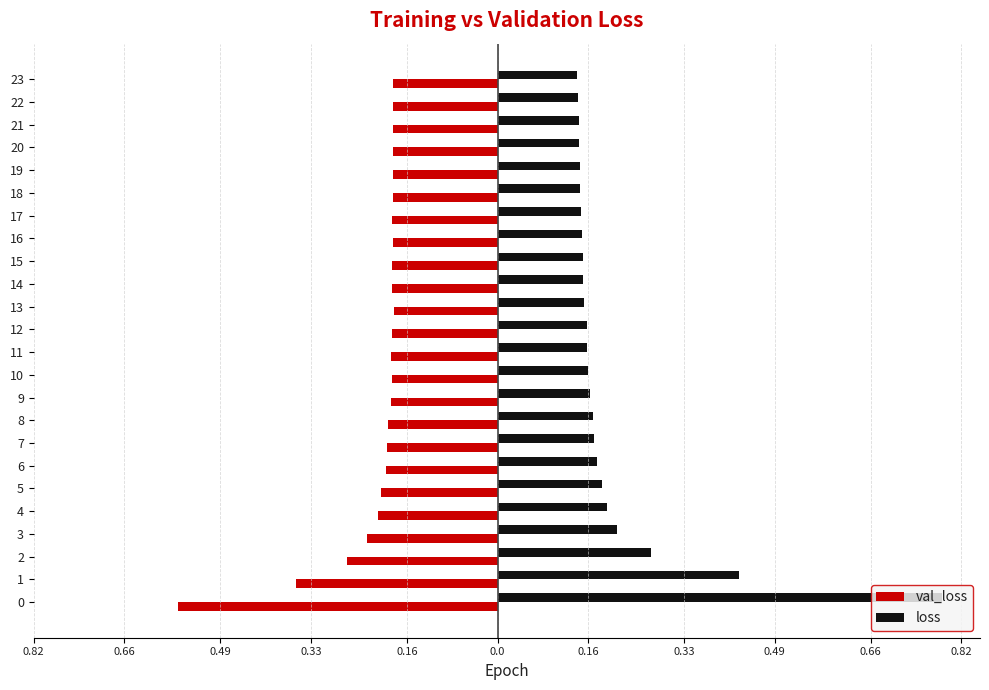

What are all the series names shown in the legend?

val_loss, loss